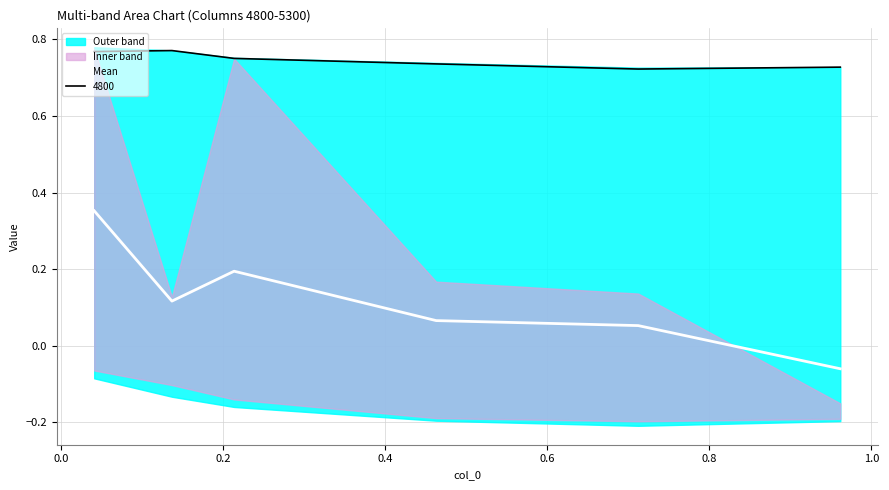

True or false: 4800 and Mean intersect in this chart.

False